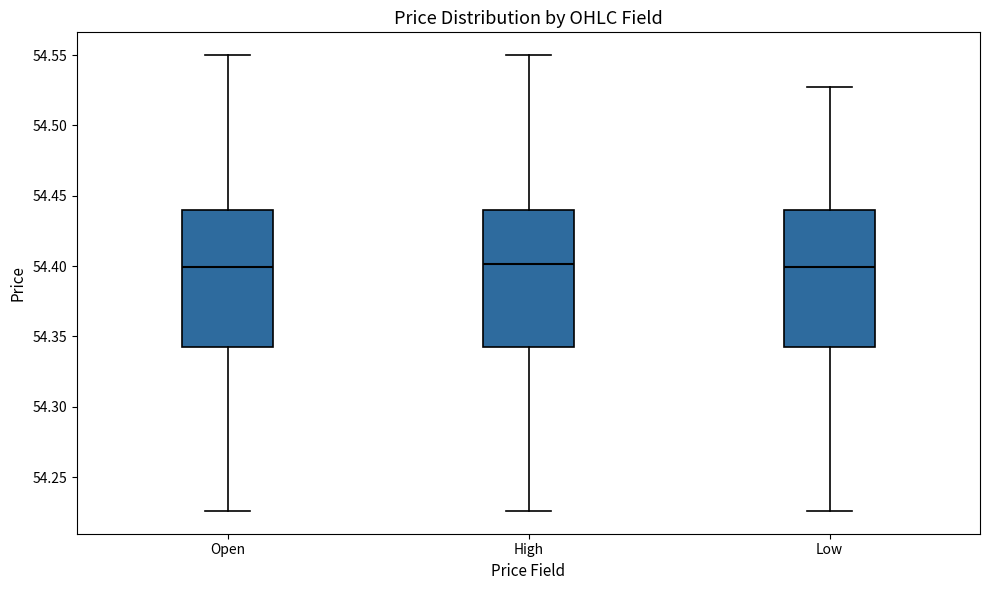

Where is the lower edge of the box for High on the y-axis? The values are not printed on the chart, so give them approximately, as read against the axis.

54.340